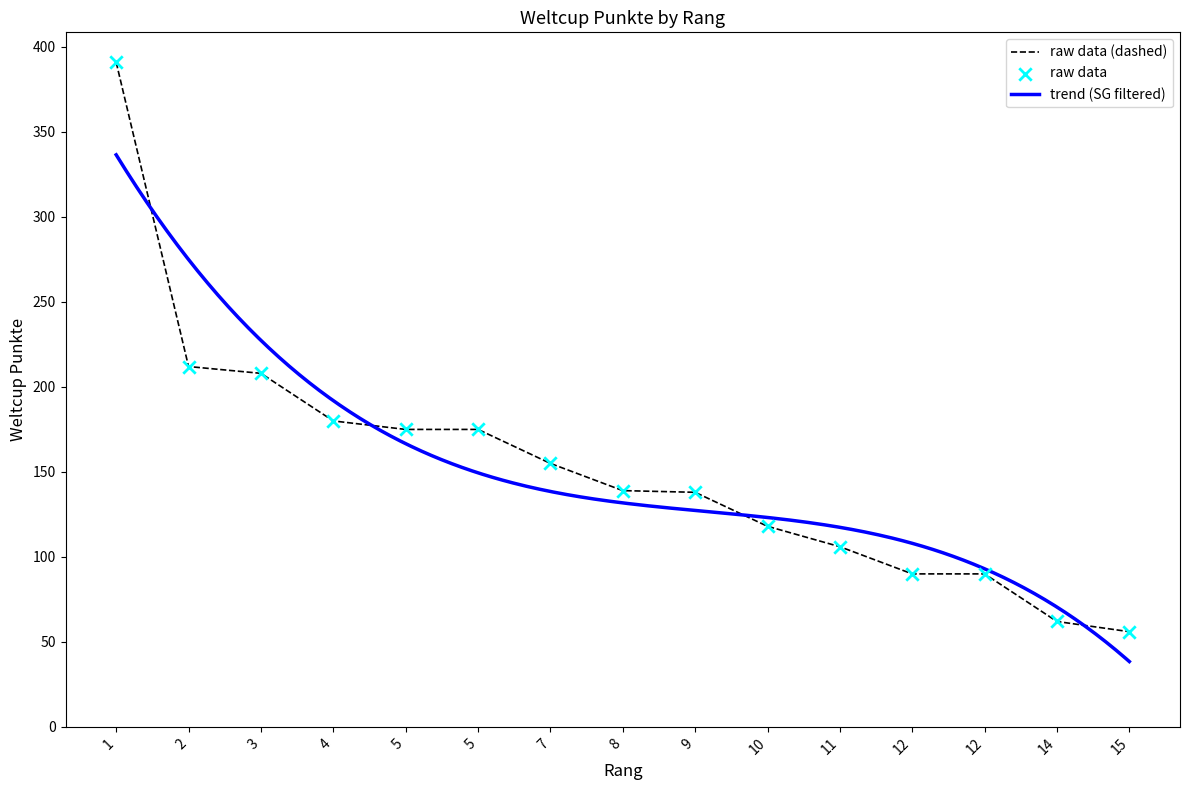

What is the ratio of the value at 8 to the value at 15?

2.5